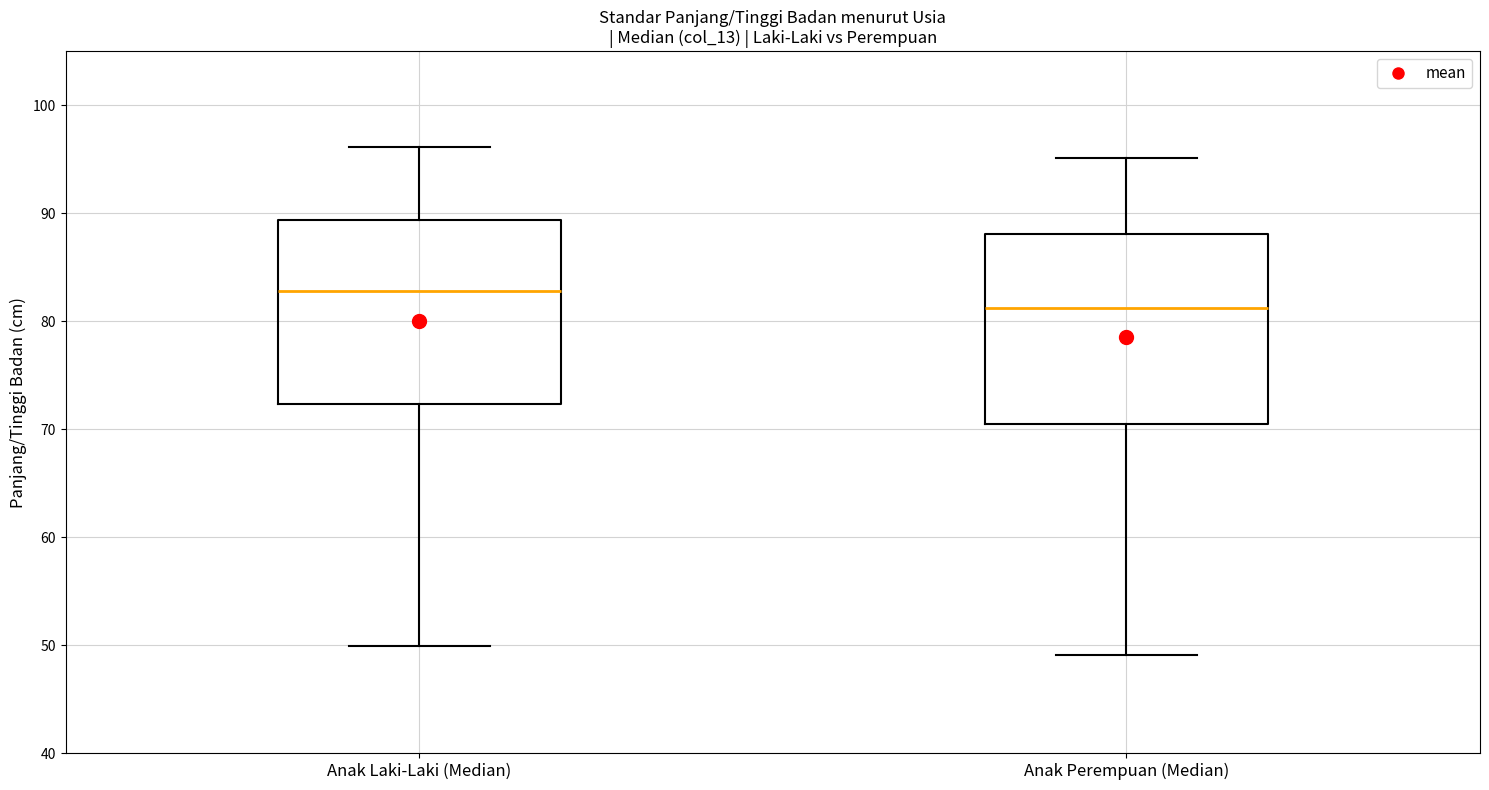

Which box has the lowest median line?

Anak Perempuan (Median)